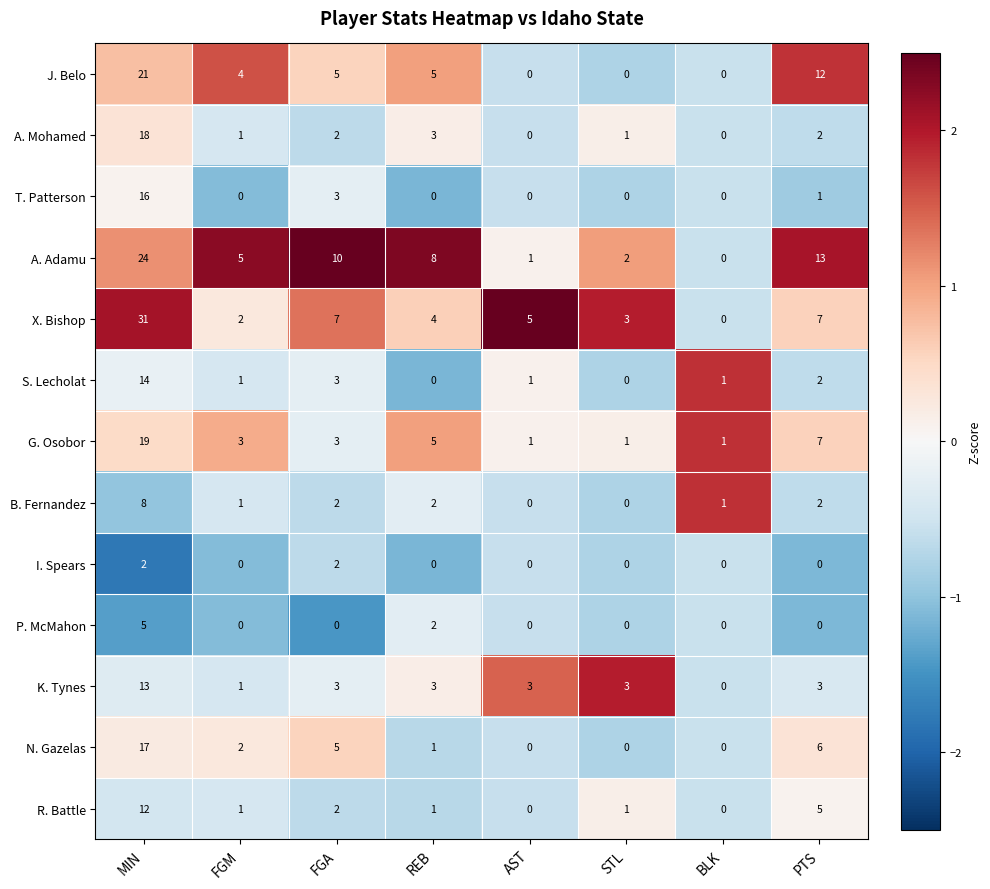

How many series are shown in this chart?

13